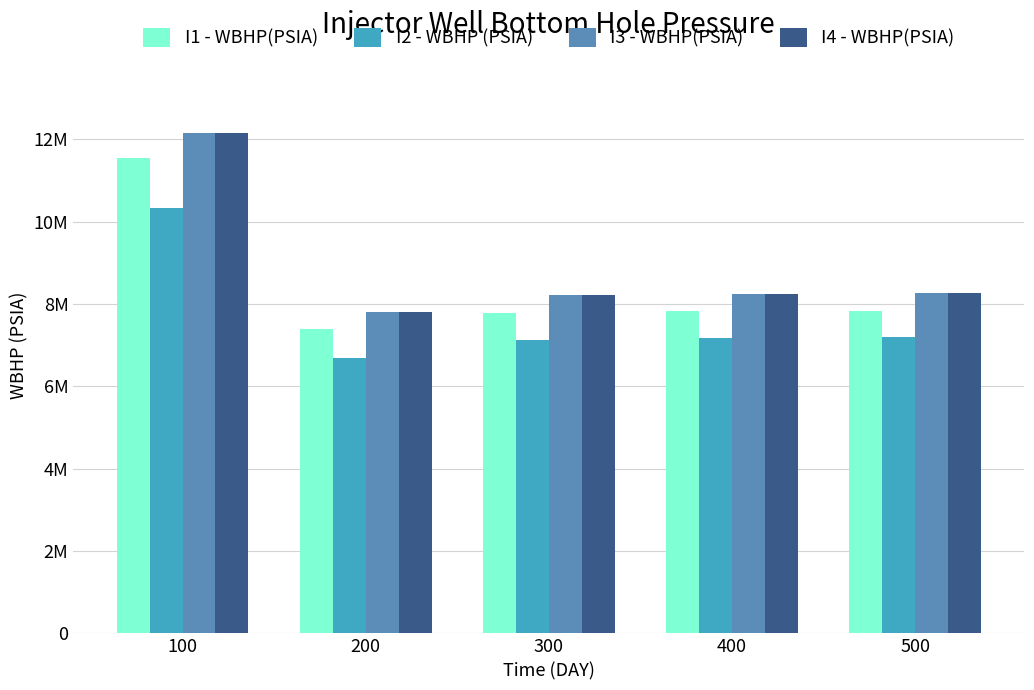

Where is I1 - WBHP(PSIA) nearest to the value 9469053?

500